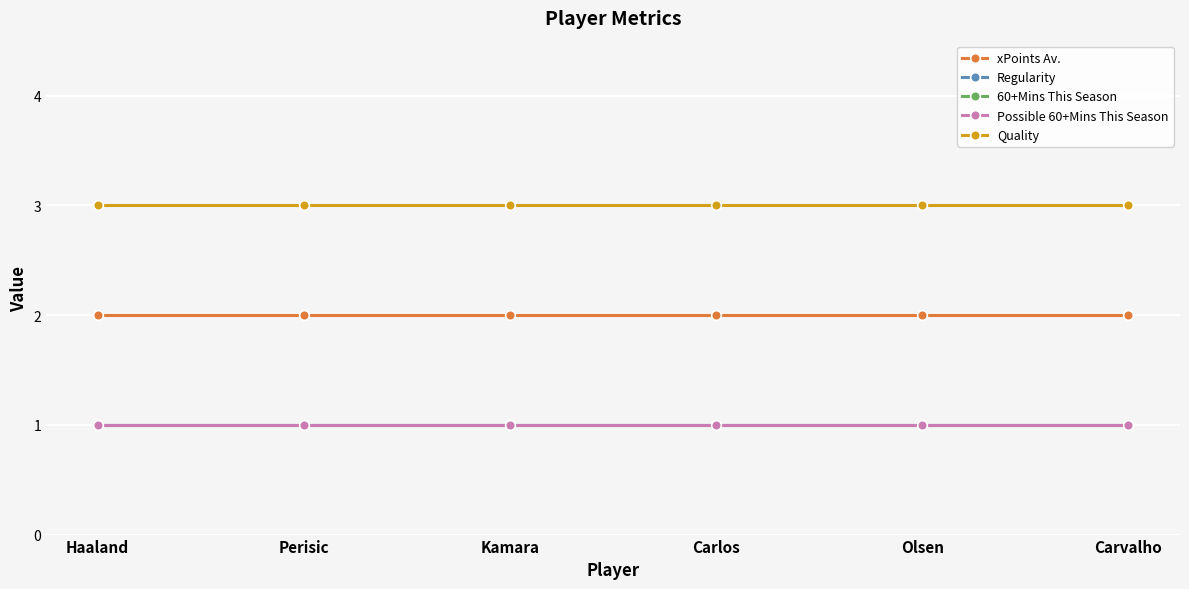

Reading left to right, extract all data points from this chart.

xPoints Av.: Haaland=2	Perisic=2	Kamara=2	Carlos=2	Olsen=2	Carvalho=2
Regularity: Haaland=1	Perisic=1	Kamara=1	Carlos=1	Olsen=1	Carvalho=1
60+Mins This Season: Haaland=1	Perisic=1	Kamara=1	Carlos=1	Olsen=1	Carvalho=1
Possible 60+Mins This Season: Haaland=1	Perisic=1	Kamara=1	Carlos=1	Olsen=1	Carvalho=1
Quality: Haaland=3	Perisic=3	Kamara=3	Carlos=3	Olsen=3	Carvalho=3